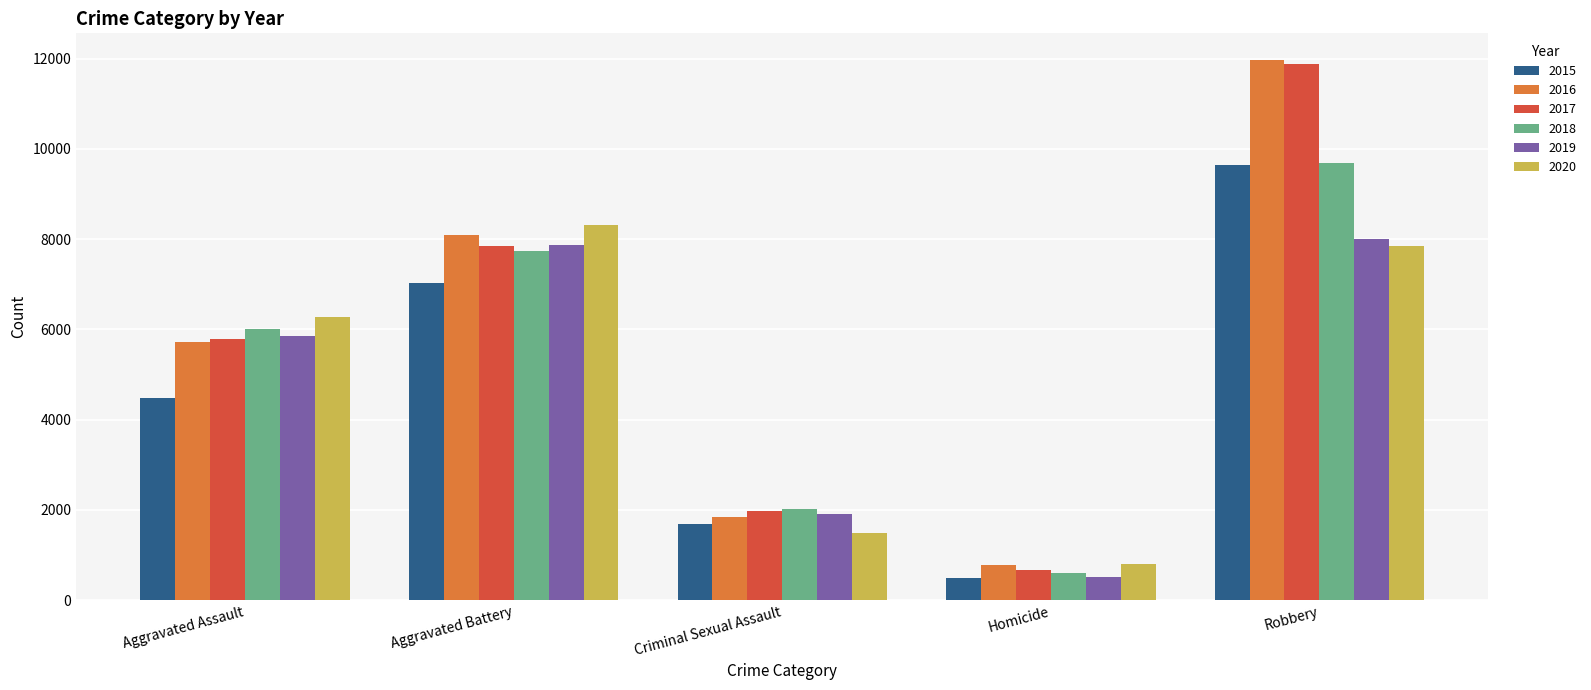

What is the label of the 3rd bar from the right?

Criminal Sexual Assault